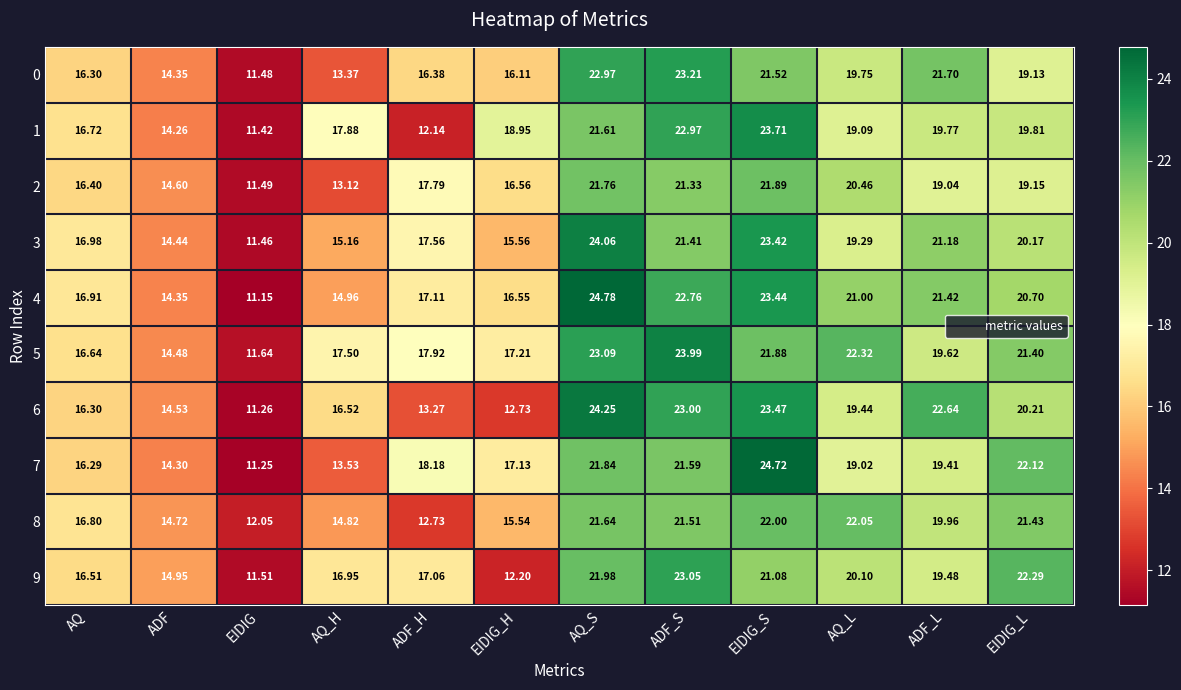

At which label is 2 closest to 16?

AQ